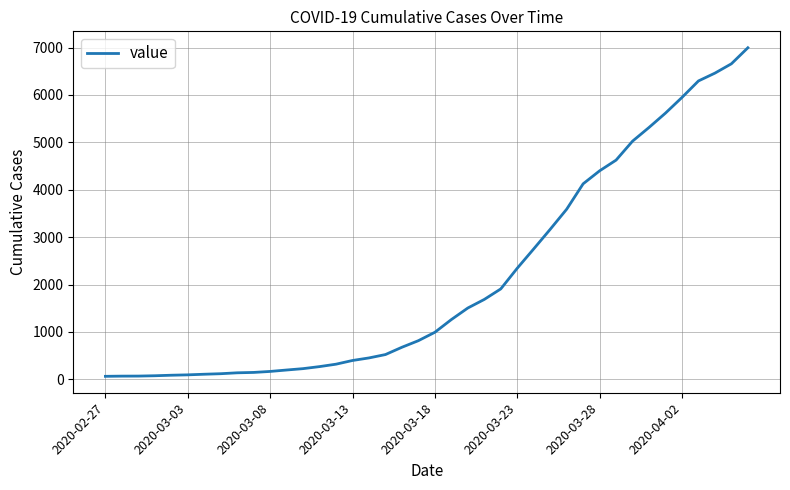

What is the maximum value shown in the chart?

6995